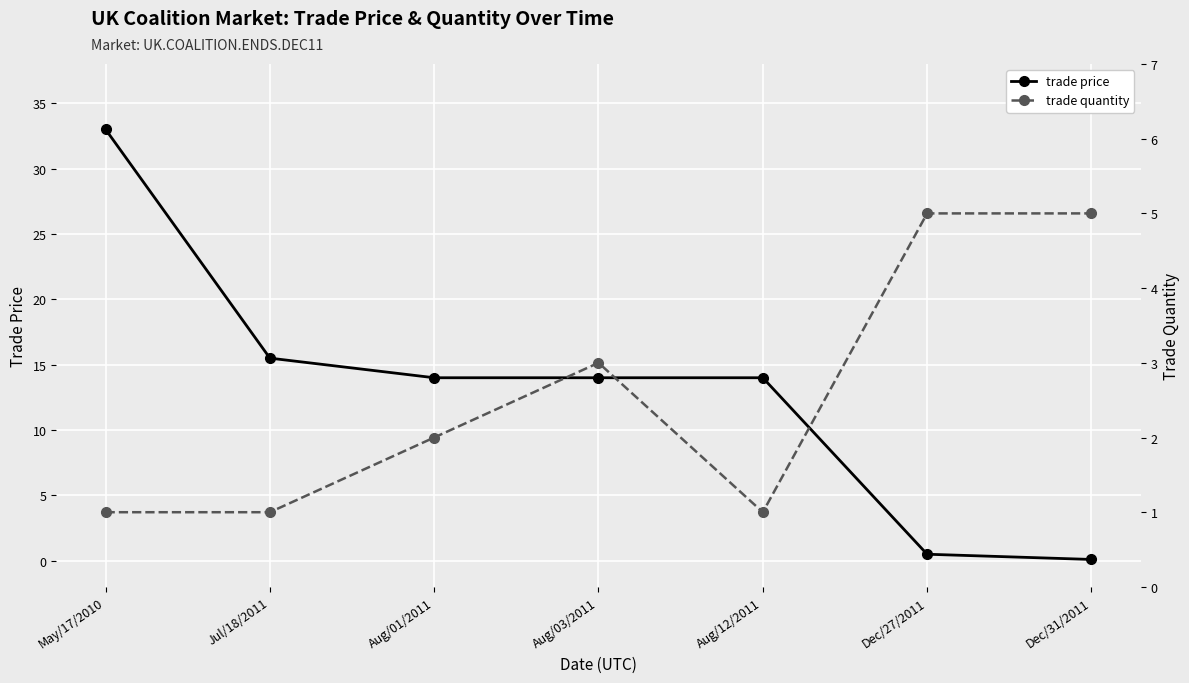

Is the value of trade price at Aug/01/2011 greater than the value of trade quantity at Aug/03/2011?

Yes